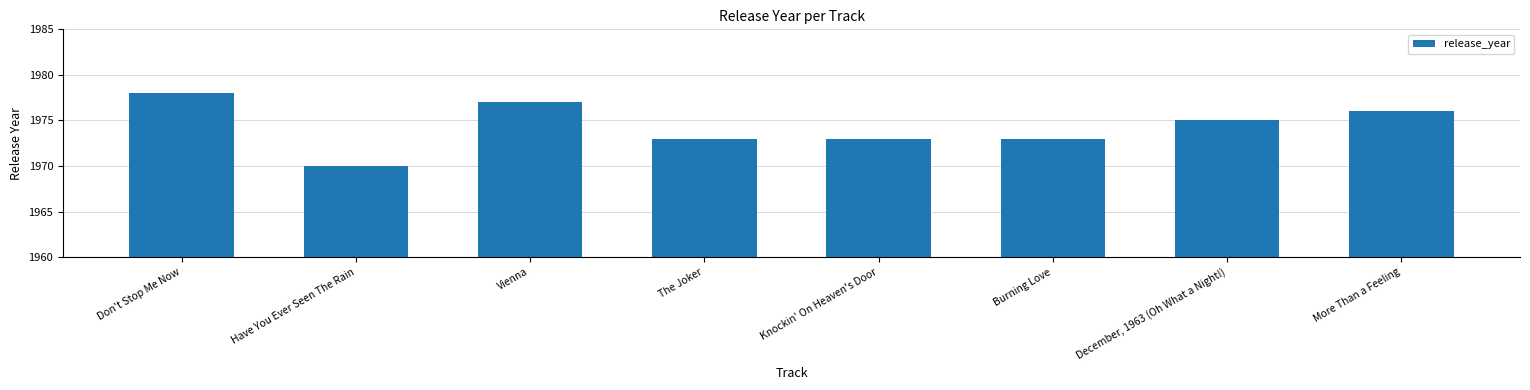

Which has a higher value, December, 1963 (Oh What a Night!) or Knockin' On Heaven's Door?

December, 1963 (Oh What a Night!)